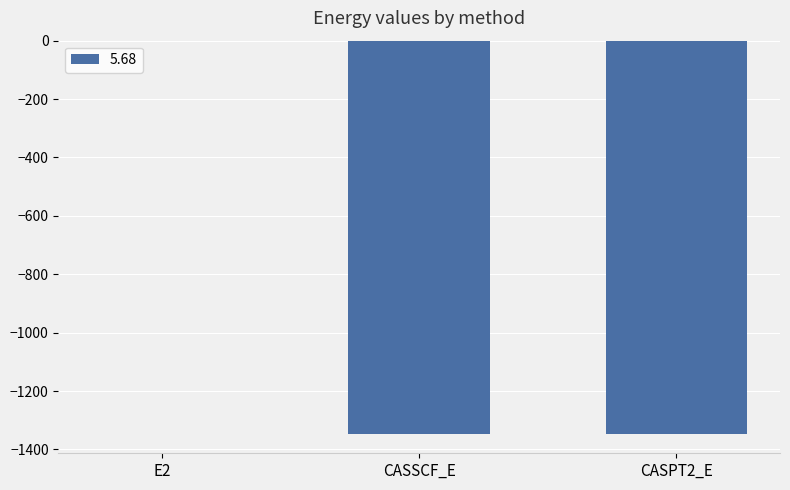

What is the change in value from E2 to CASSCF_E?

-1345.1